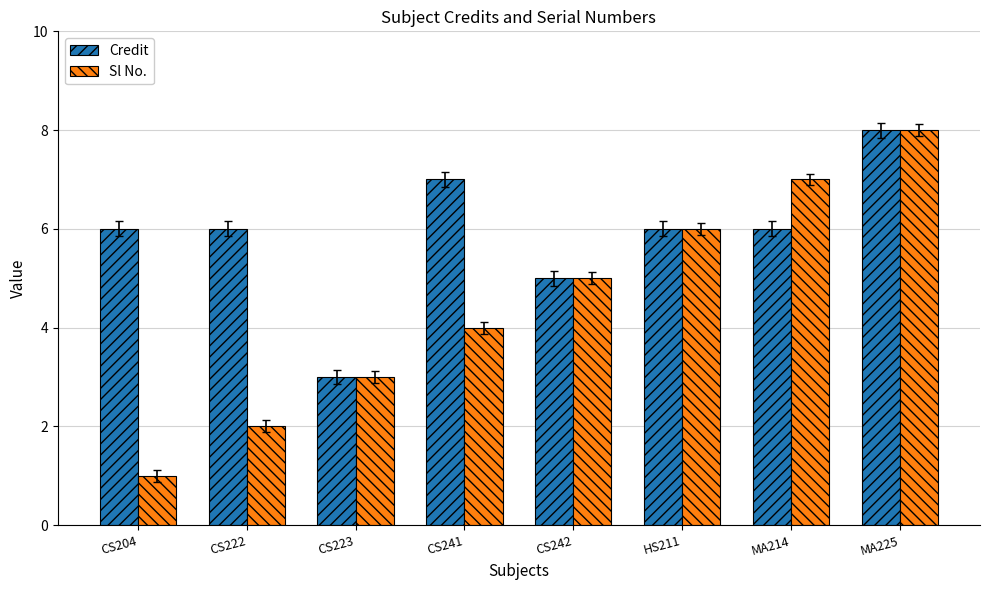

Which series has the largest range (max minus min)?

Sl No.